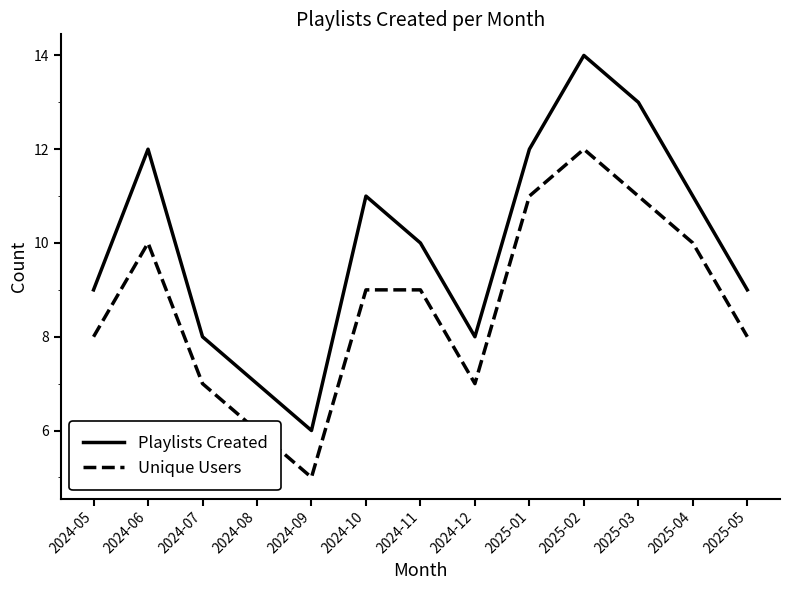

Rank the series by their average value, from highest to lowest.

Playlists Created, Unique Users